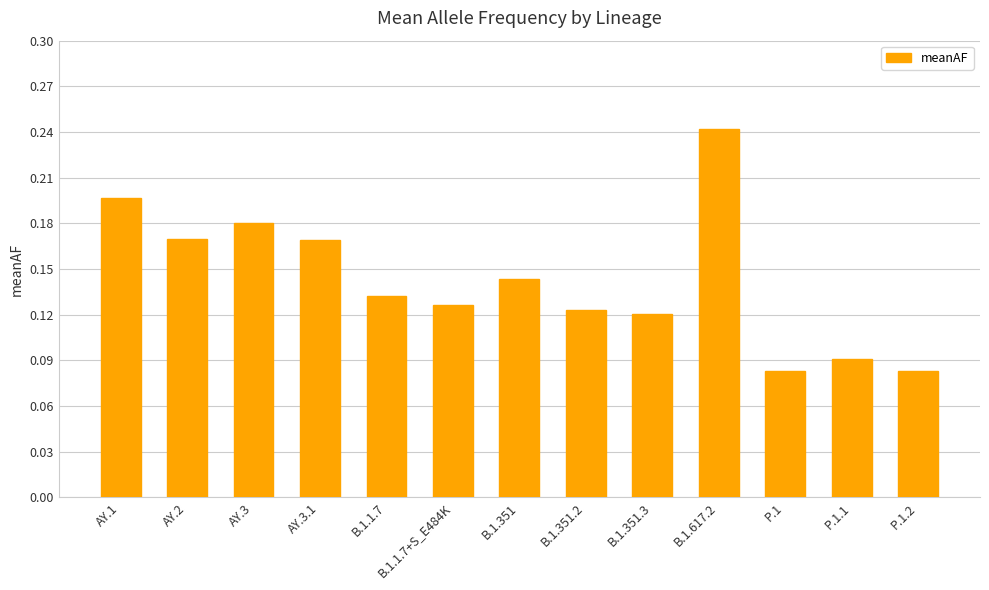

What is the label of the 5th bar from the right?

B.1.351.3